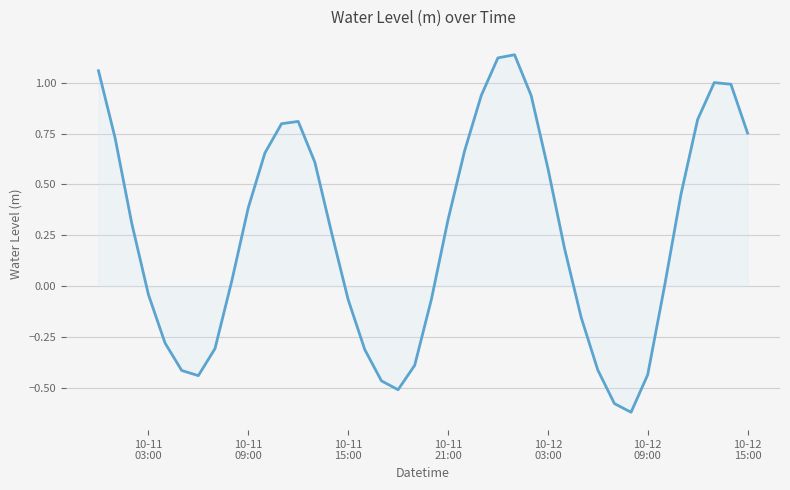

True or false: there are more than 0 points higher than both neighbors.

True